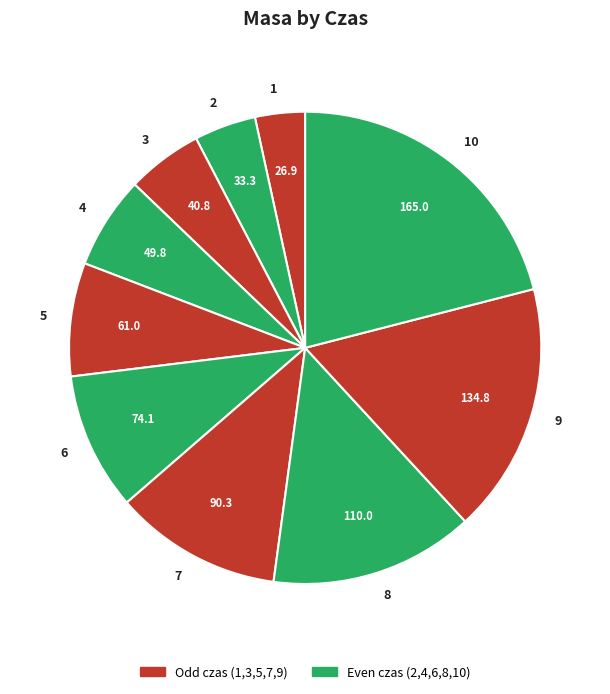

Is there any slice that represents more than half of the pie?

No